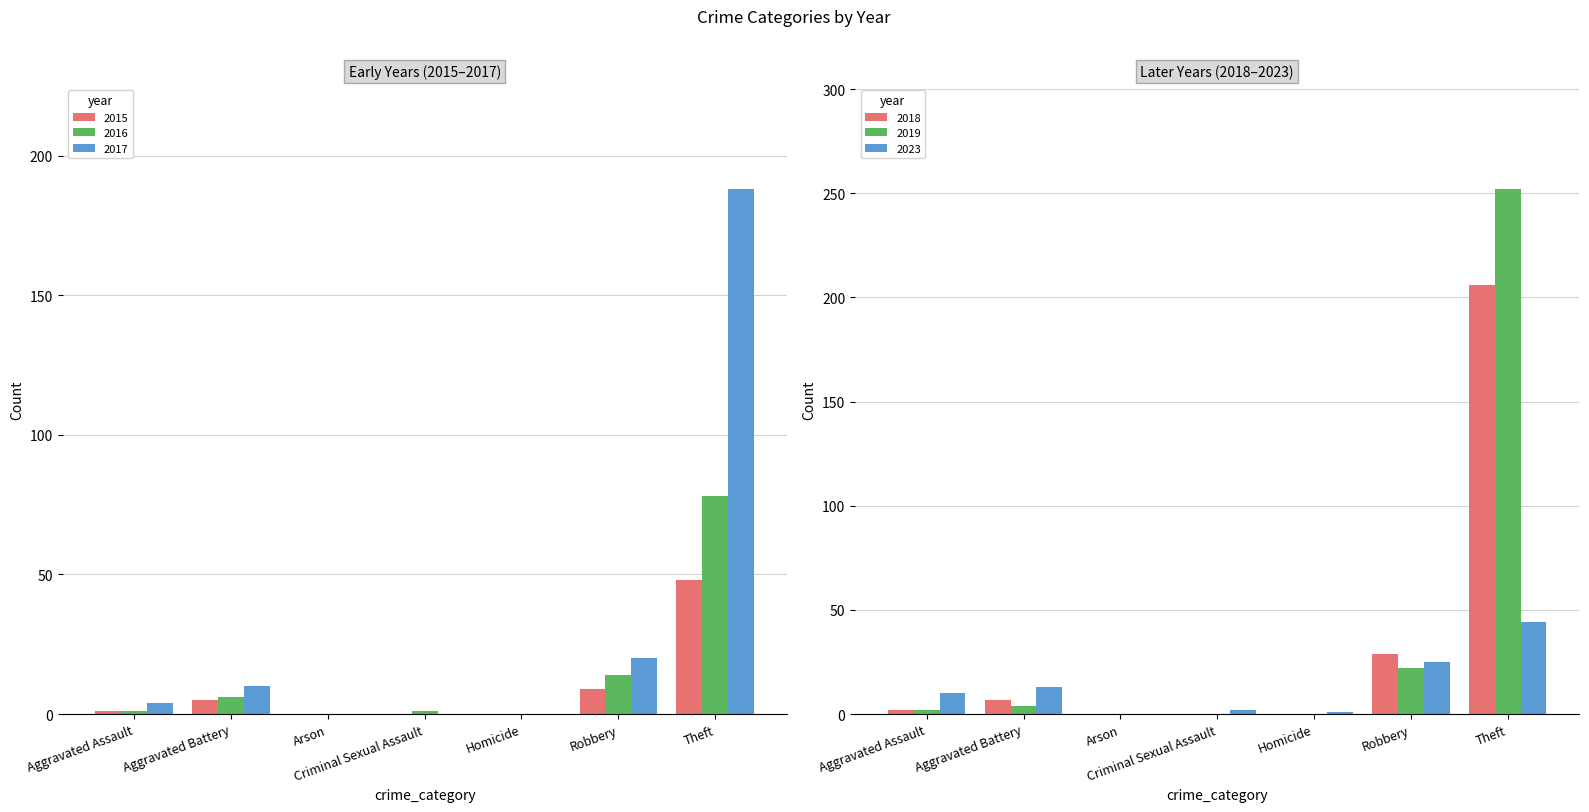

At which category is the sum across all series the highest?

Theft